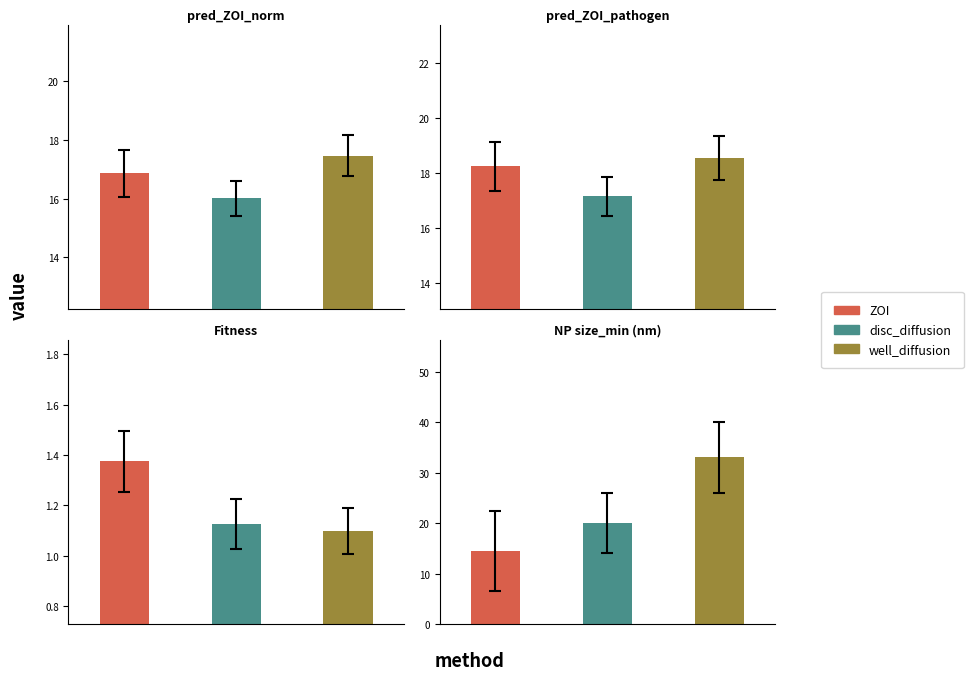

List the labels in order of NP size_min (nm) value, smallest first.

0, 1, 2